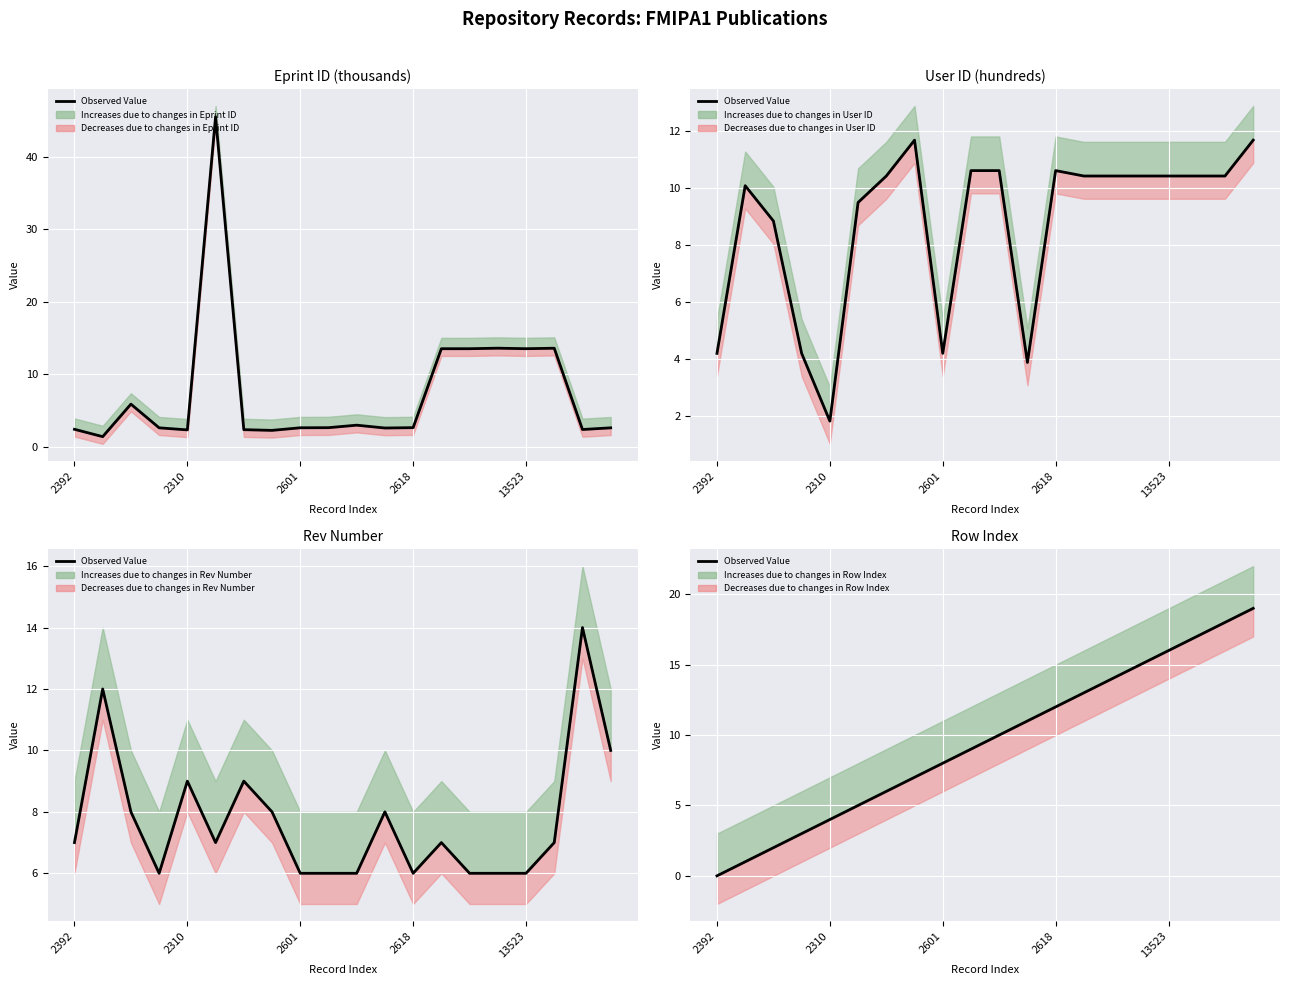

What is the difference between the second highest and minimum values?

18